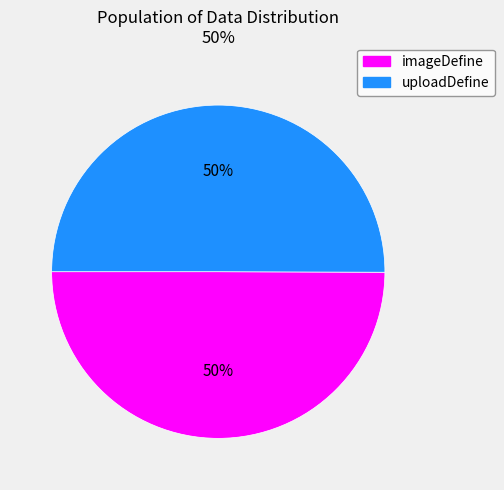

What is the ratio of the value at uploadDefine to the value at imageDefine?

1.0